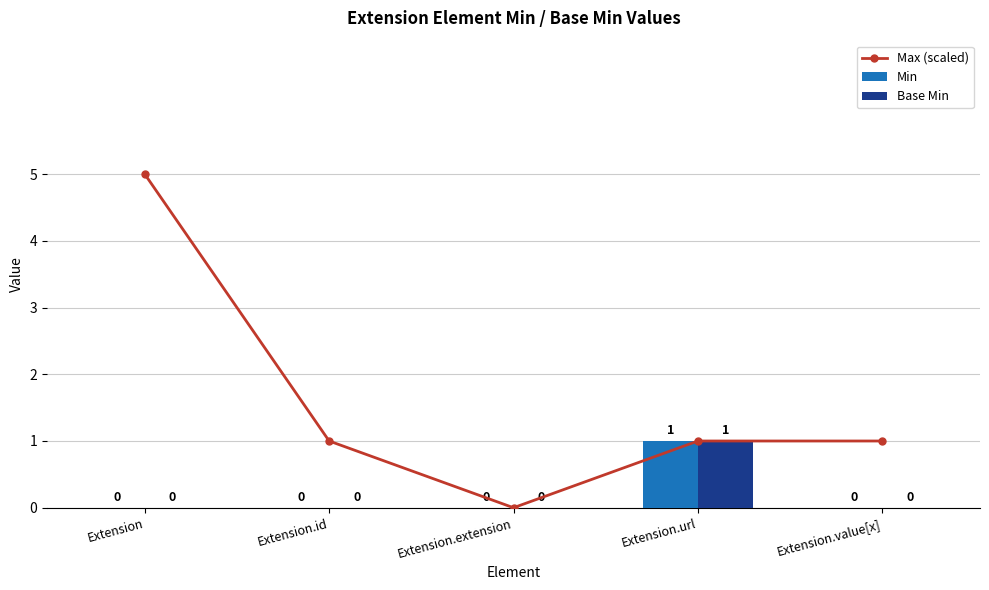

The Max (scaled) series shows 0 at Extension.url. True or false?

False